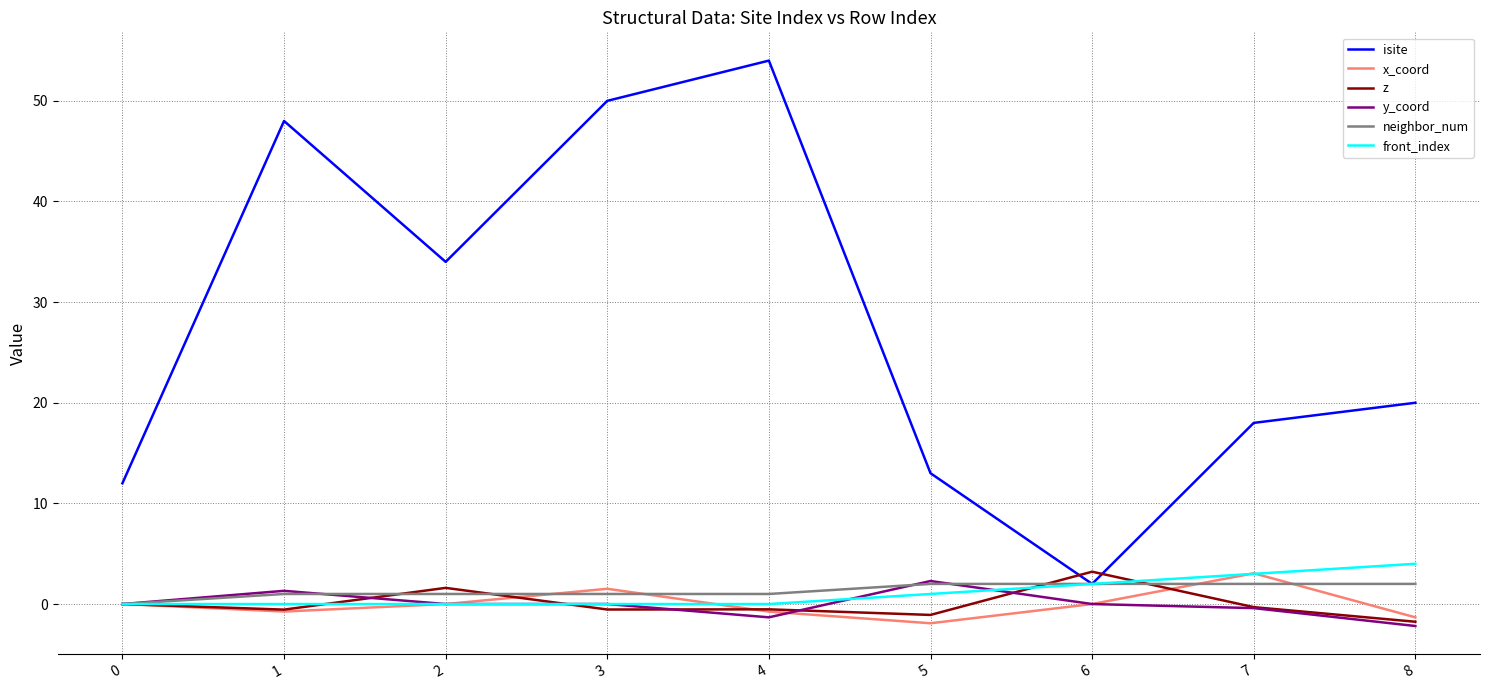

What is the difference between the second highest and second lowest values in the front_index series?

3.0